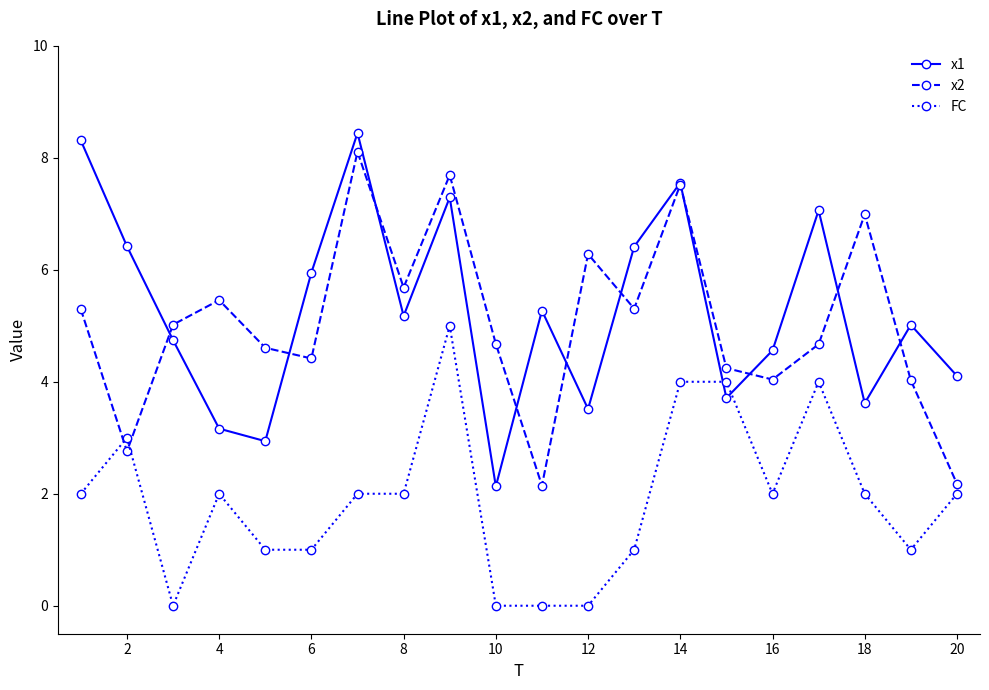

What is the lowest value of the x1 series?

2.1